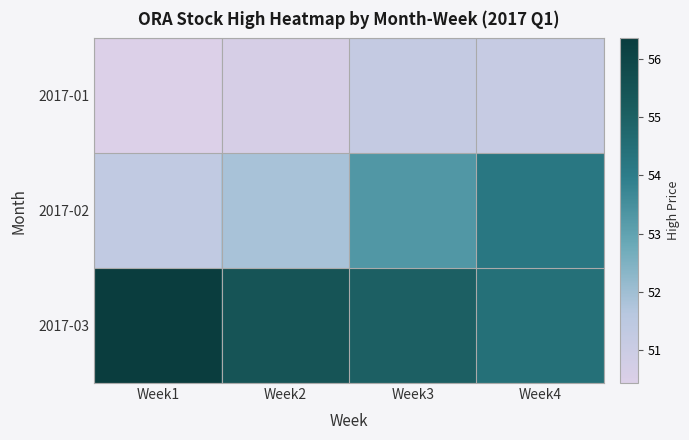

Which label corresponds to the largest value in the chart?

Week1